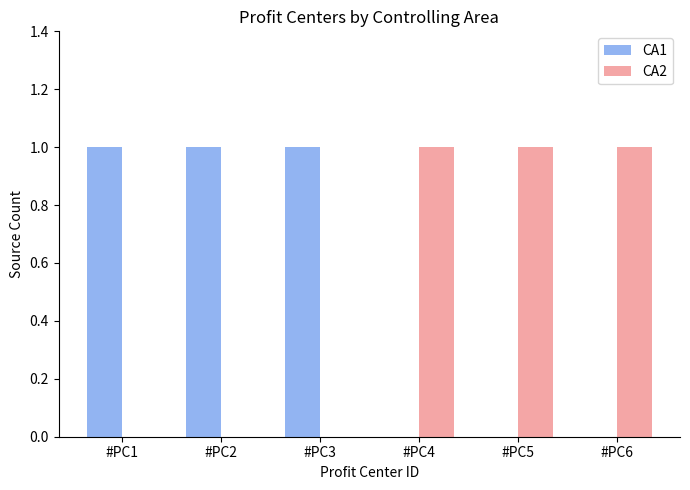

Is it true that CA1 equals 0 at #PC6?

True